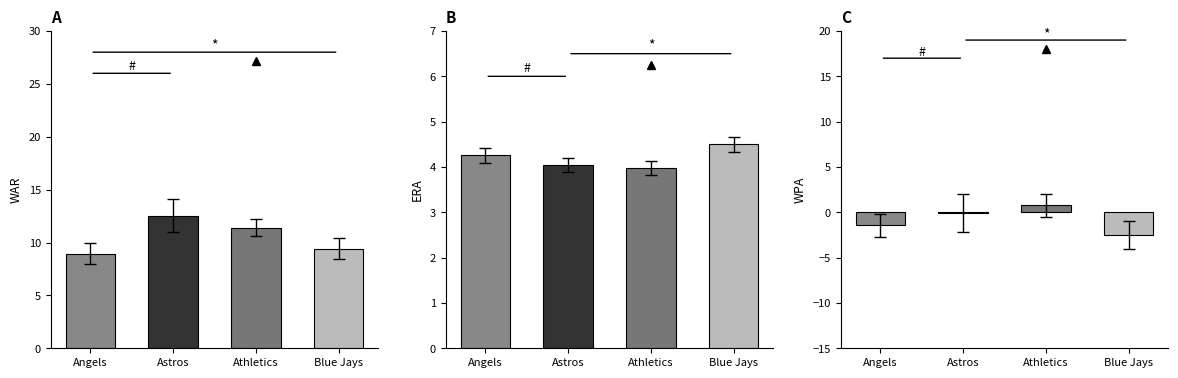

Rank the series by their average value, from lowest to highest.

WPA, ERA, WAR